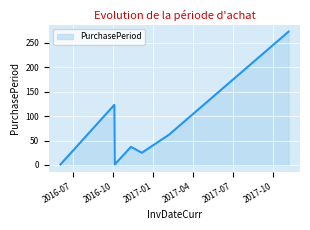

What is the maximum value shown in the chart?

273